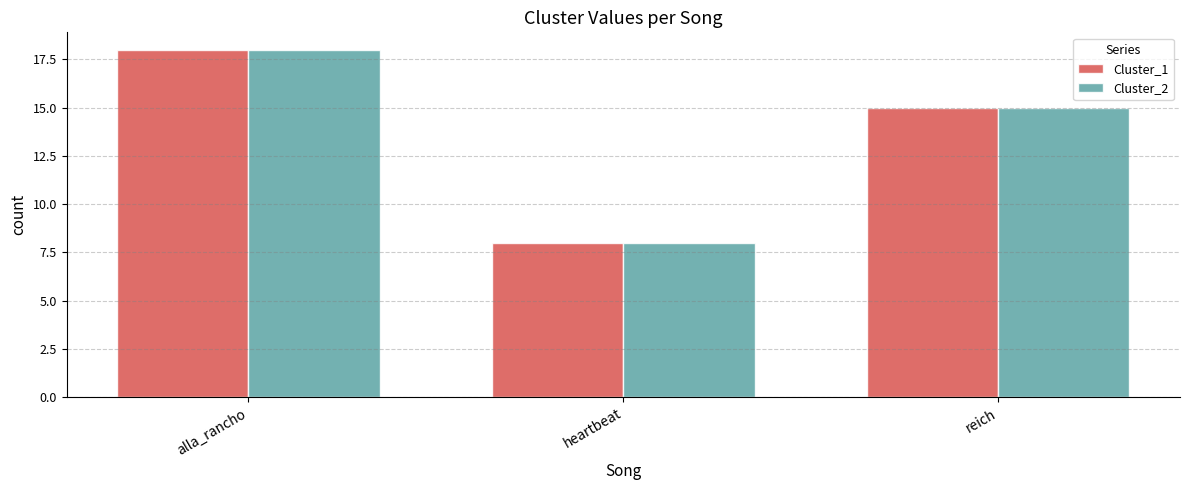

Does the chart contain stacked bars?

No